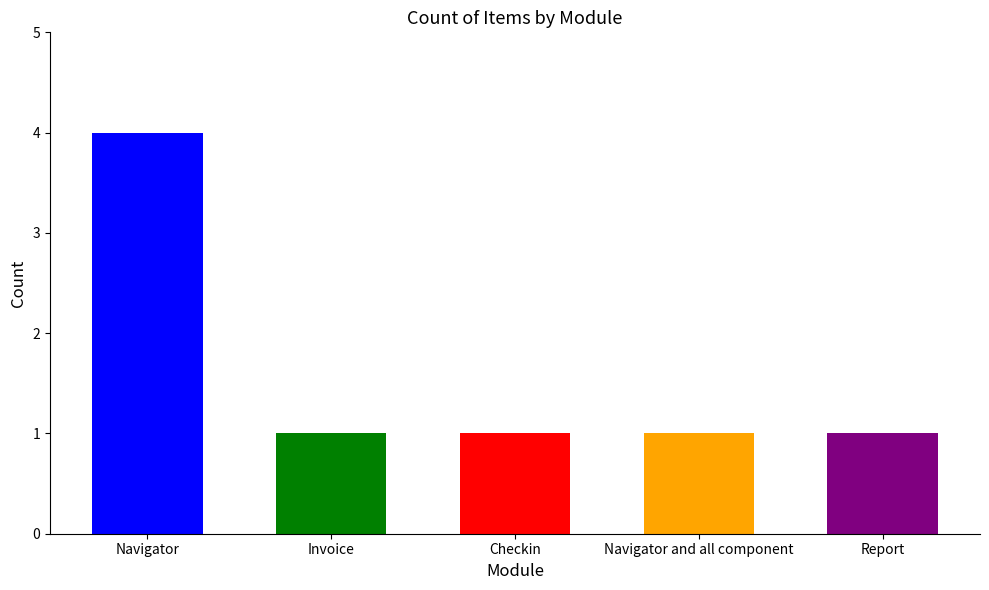

How many bars are there in total?

5